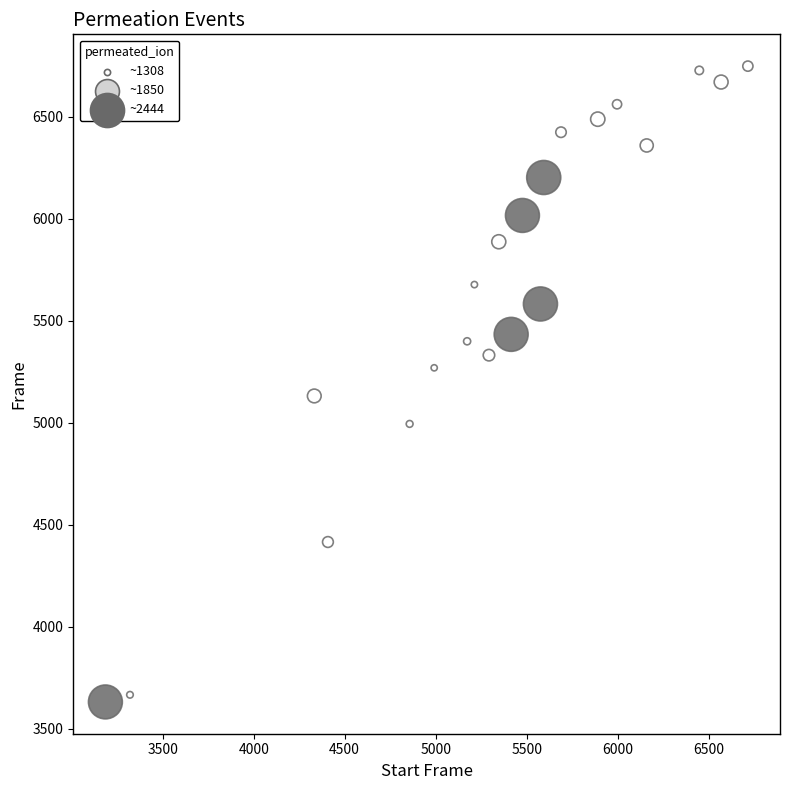

What is the range of X values (max minus min)?

3531